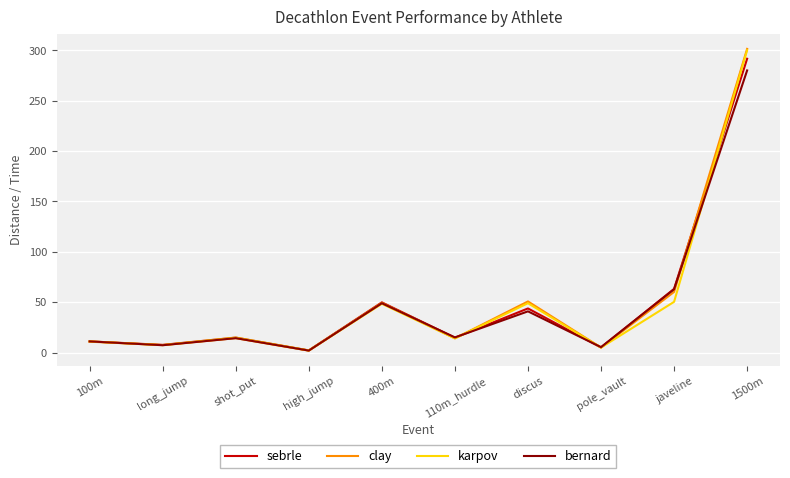

Is the value of clay at high_jump greater than the value of karpov at 400m?

No